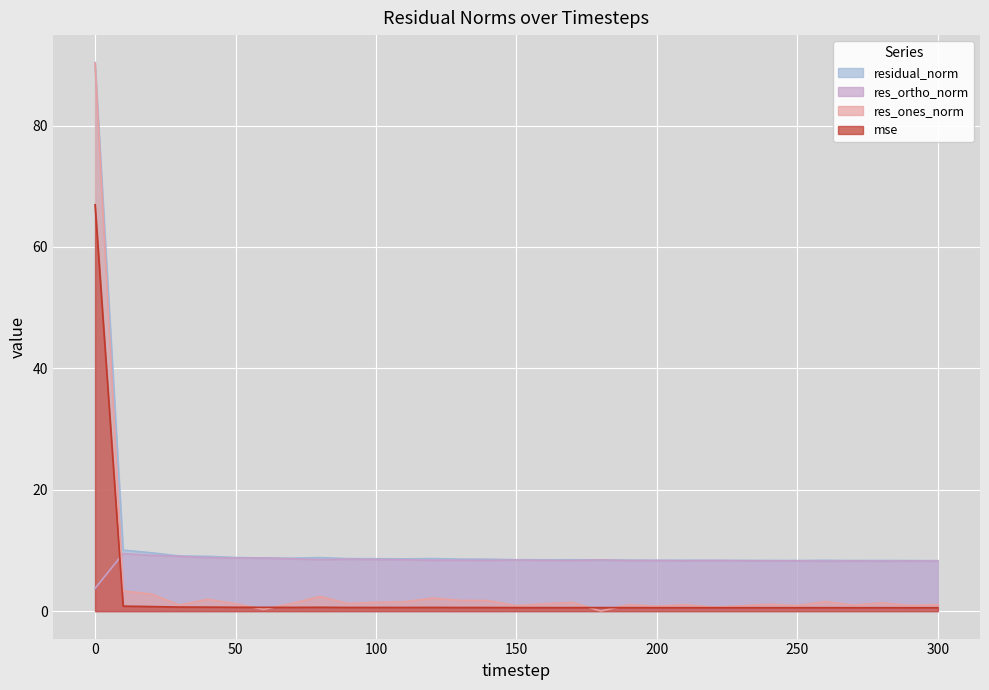

What is the greatest value displayed?

90.4